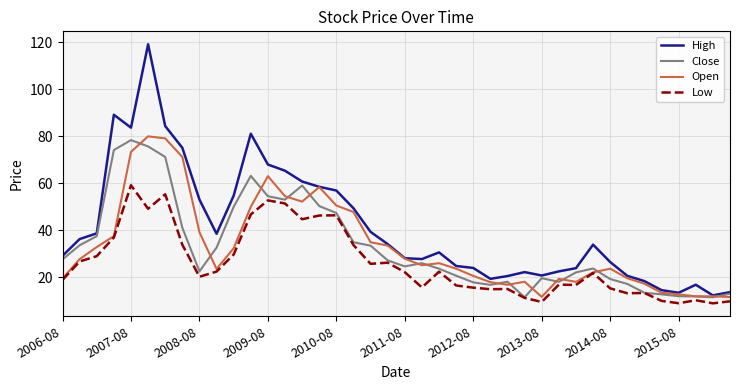

What is the minimum value shown in the chart?

8.8